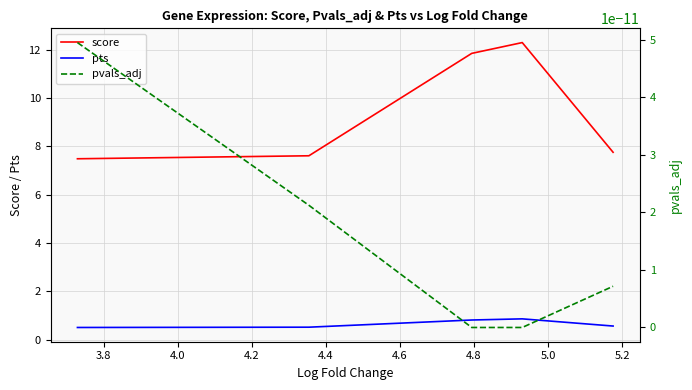

What is the lowest value of the pts series?

0.5